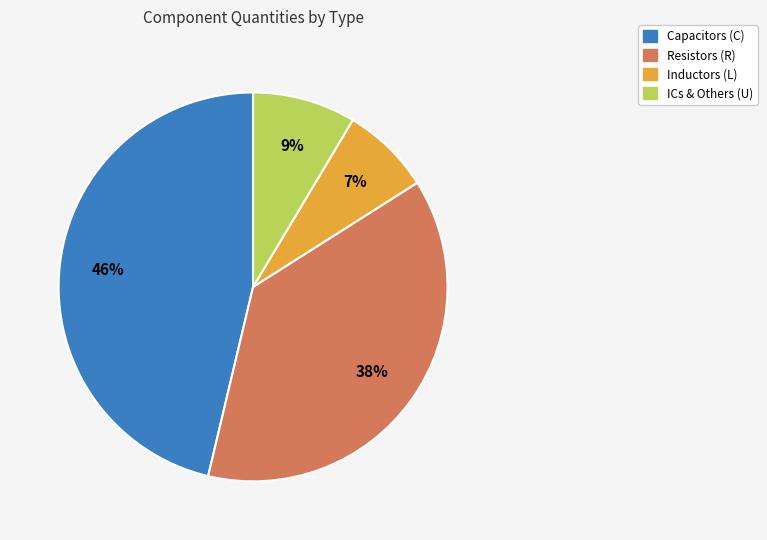

Is there any slice that represents more than half of the pie?

No